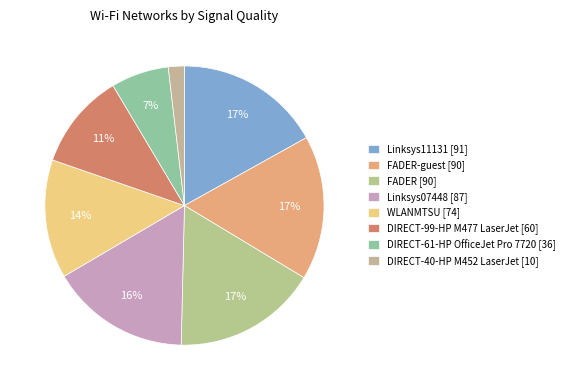

How many slices are in this pie chart?

8